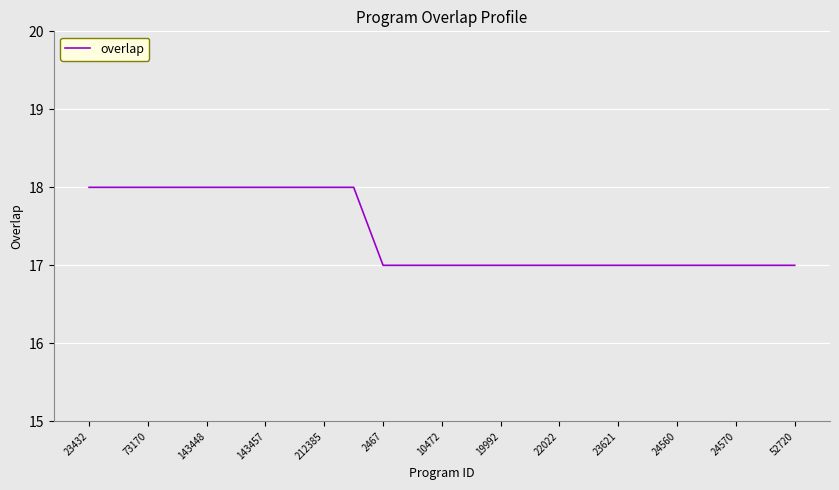

What is the smallest value displayed?

17